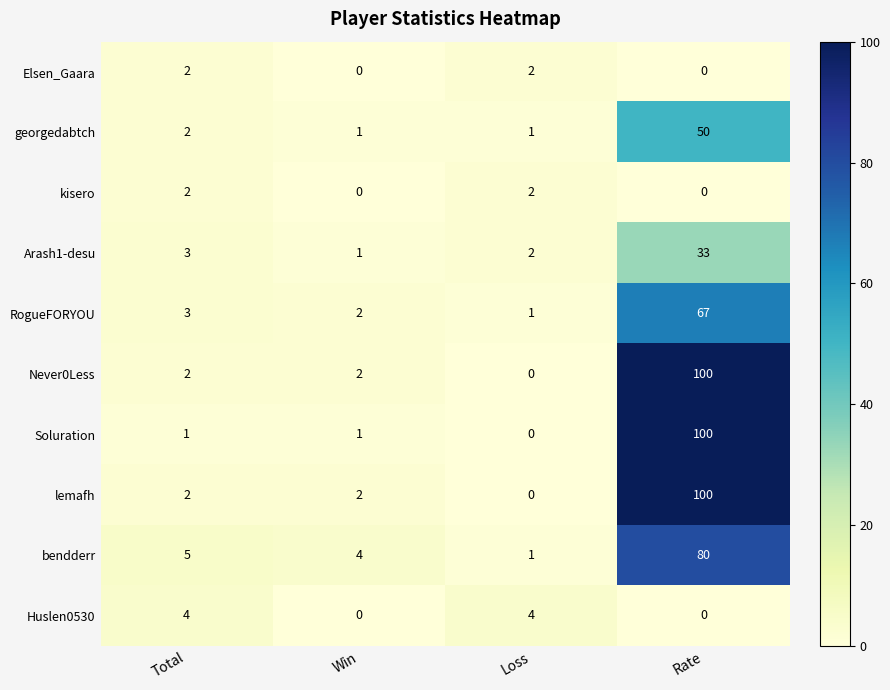

What is the difference between the highest and lowest values at Total?

4